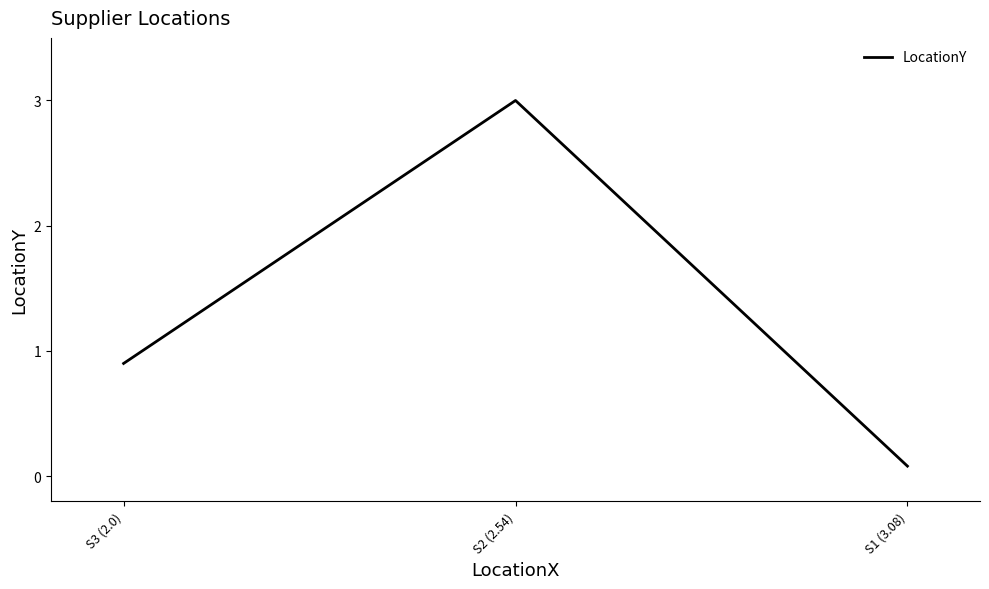

Which category has the highest value across all series?

S2 (2.54)